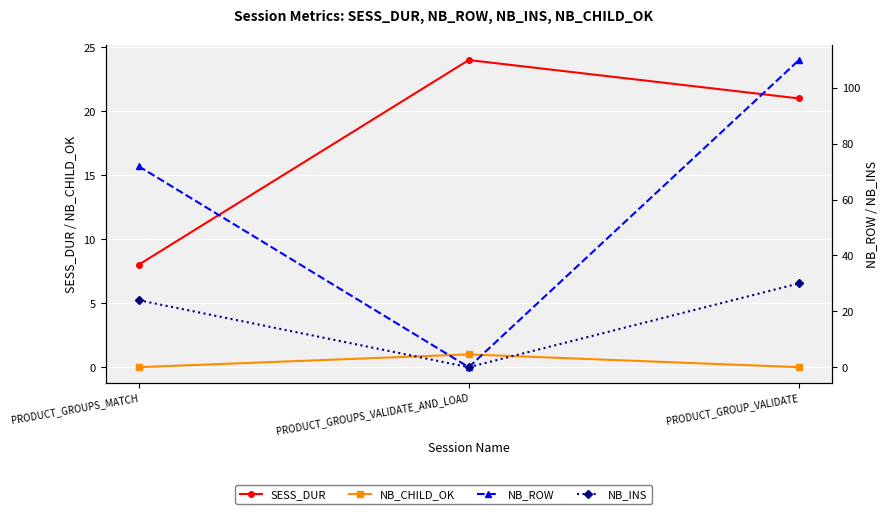

The SESS_DUR series shows 27 at PRODUCT_GROUP_VALIDATE. True or false?

False